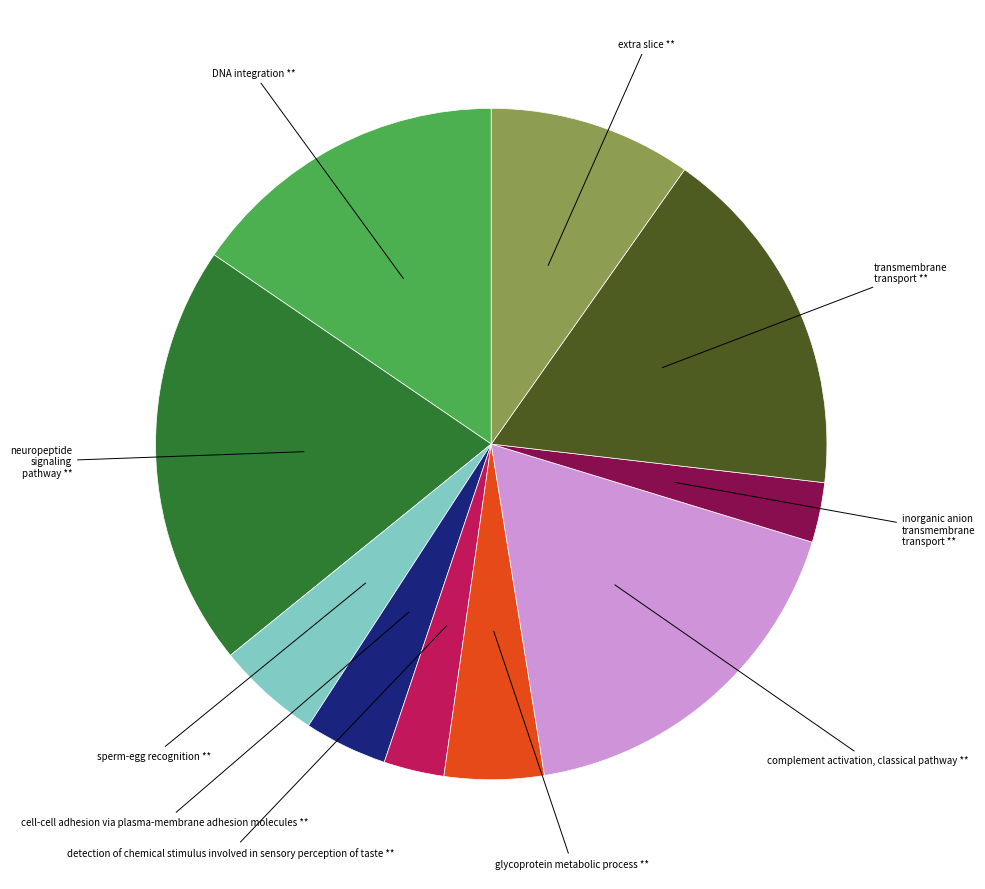

How many segments does this pie chart have?

10